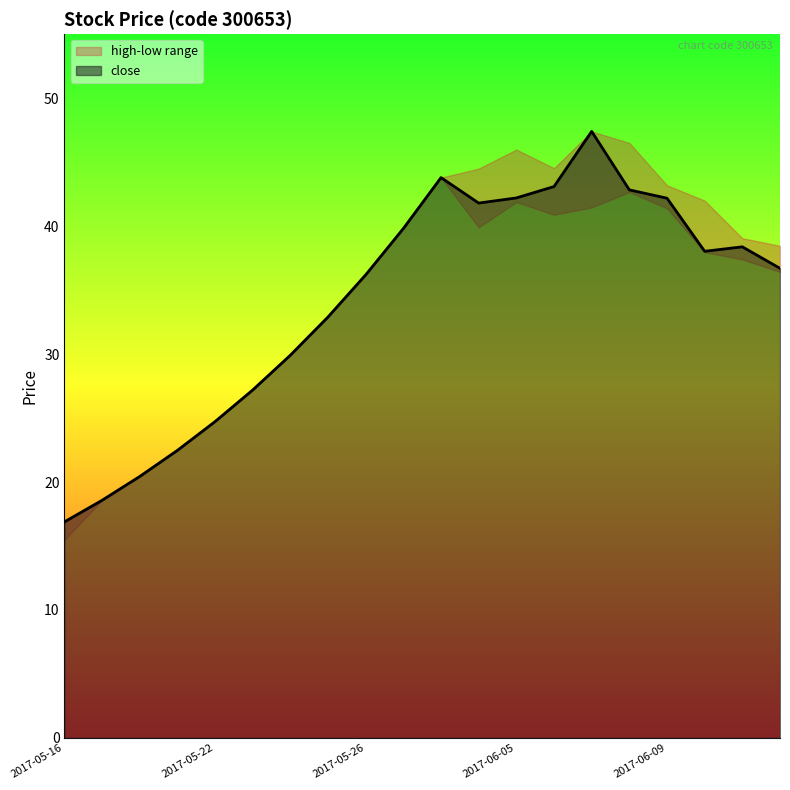

The value of close at 2017-05-26 is 36.2. True or false?

True